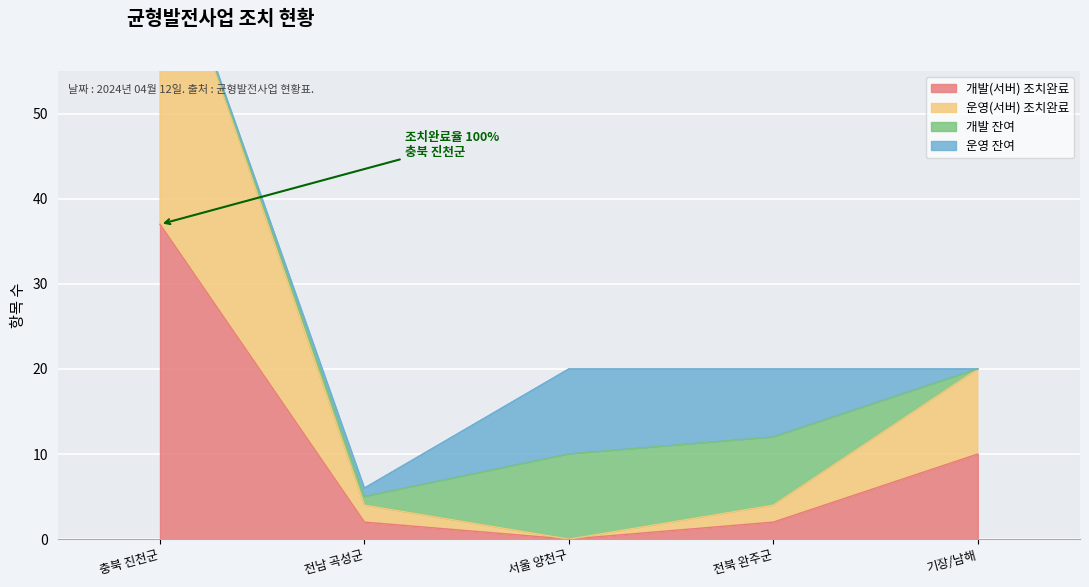

How many values in the 개발(서버) 조치완료 series are below 2?

1